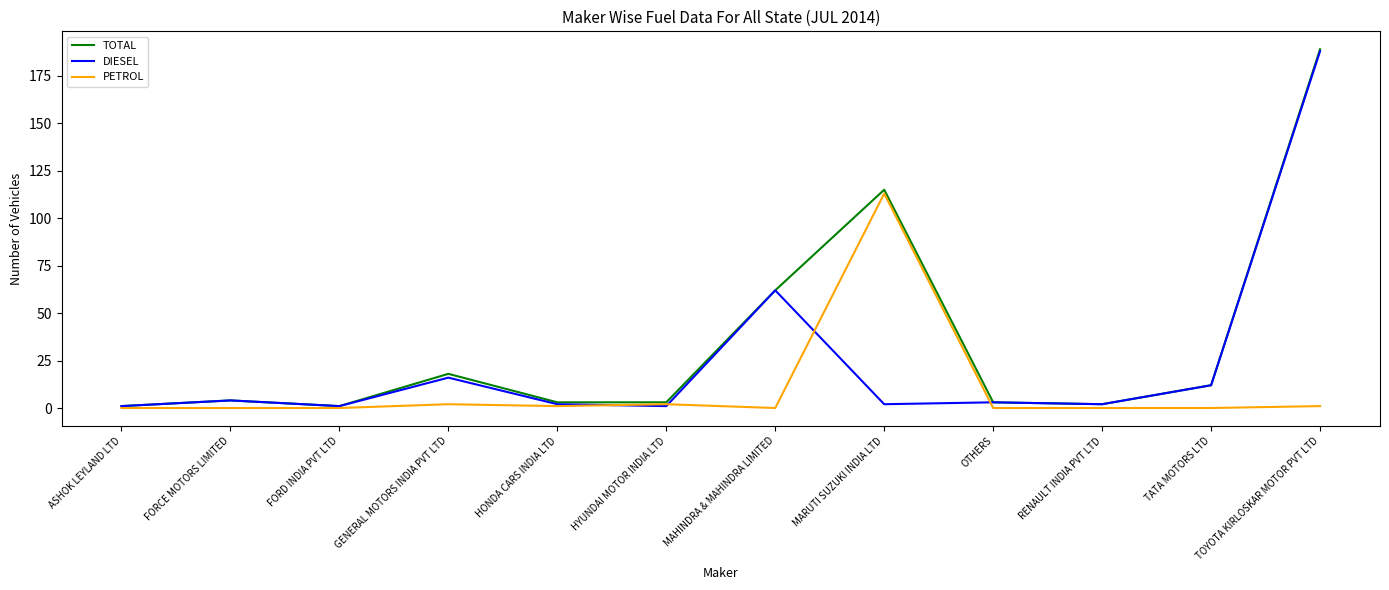

How many lines are shown in the chart?

3